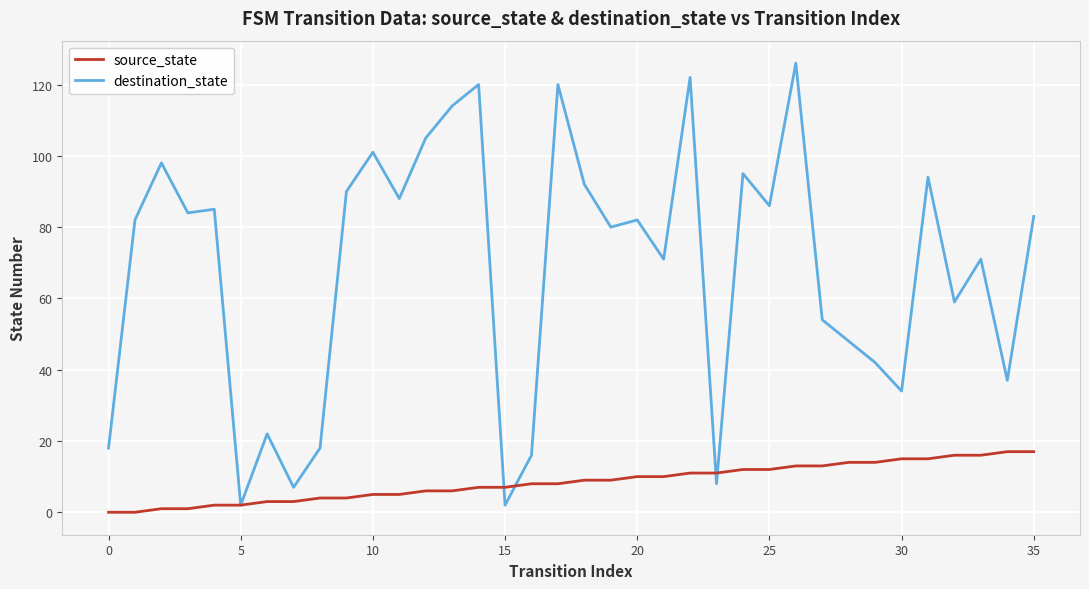

Which series has the largest range (max minus min)?

destination_state